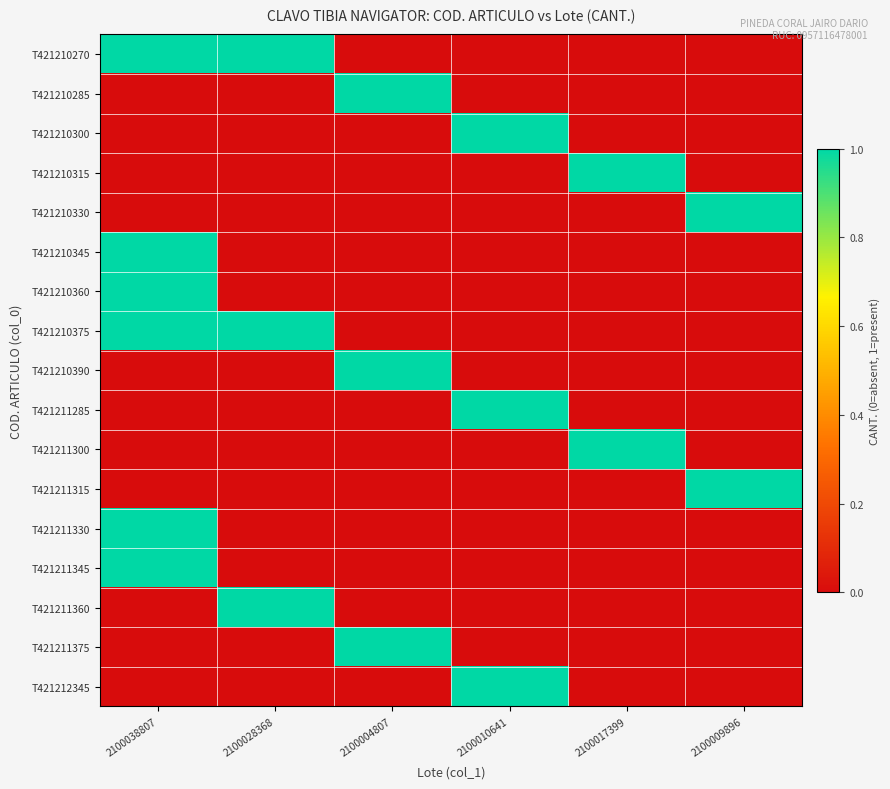

Which series has the widest spread of values?

T421210270